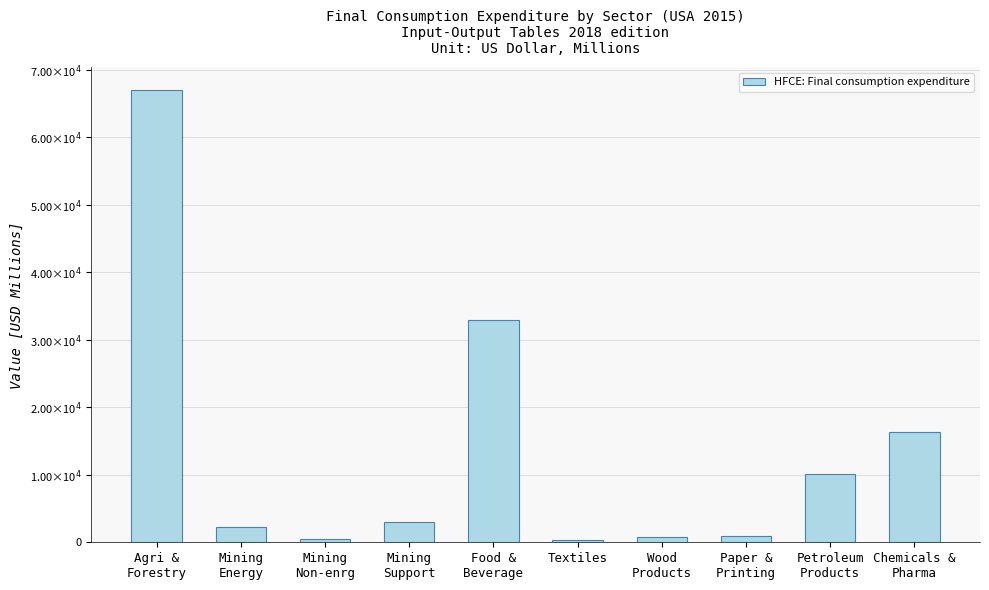

What is the value of the 5th bar from the left?

32898.8